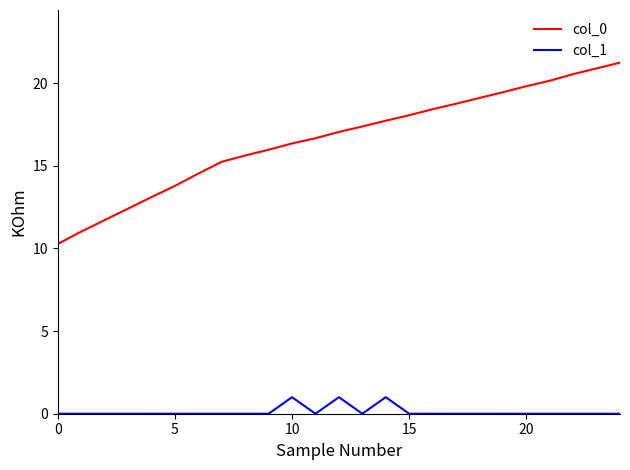

List the series in order of their overall mean, highest first.

col_0, col_1